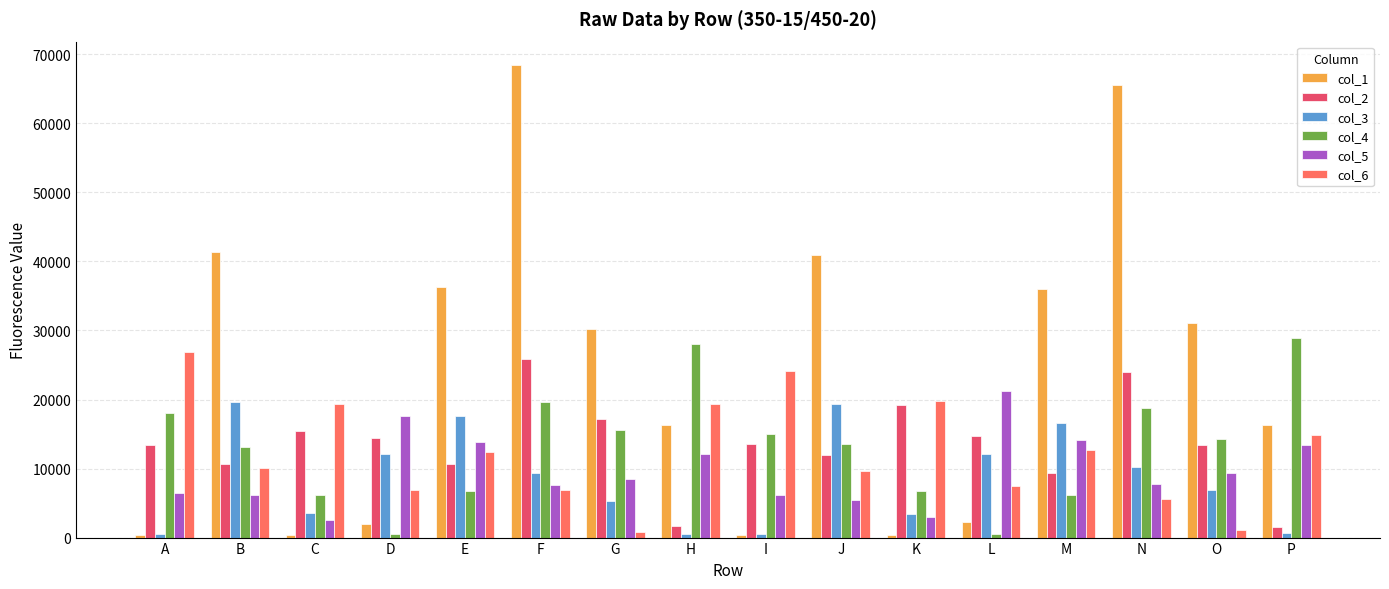

What is the difference between the highest and lowest values at E?

29513